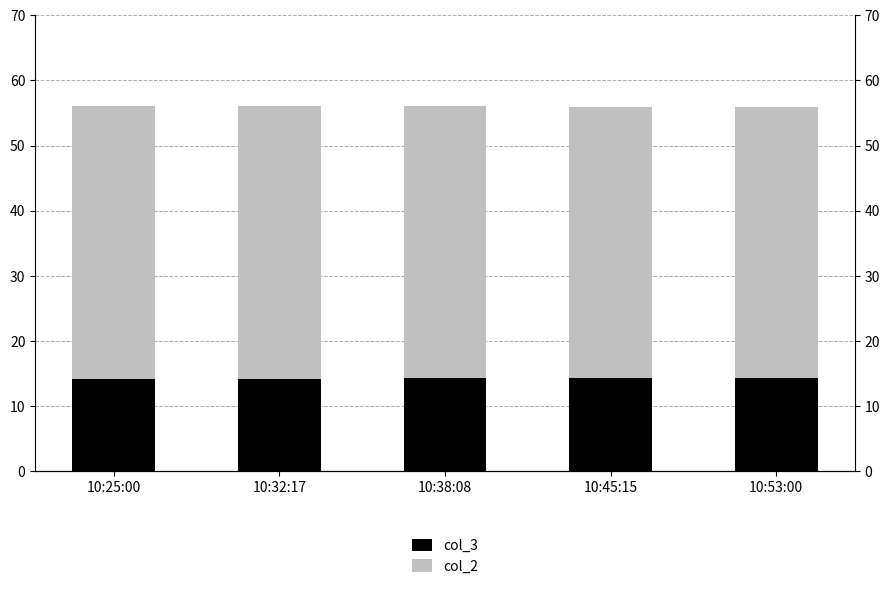

What is the spread (max minus min) of values at 10:25:00?

27.7